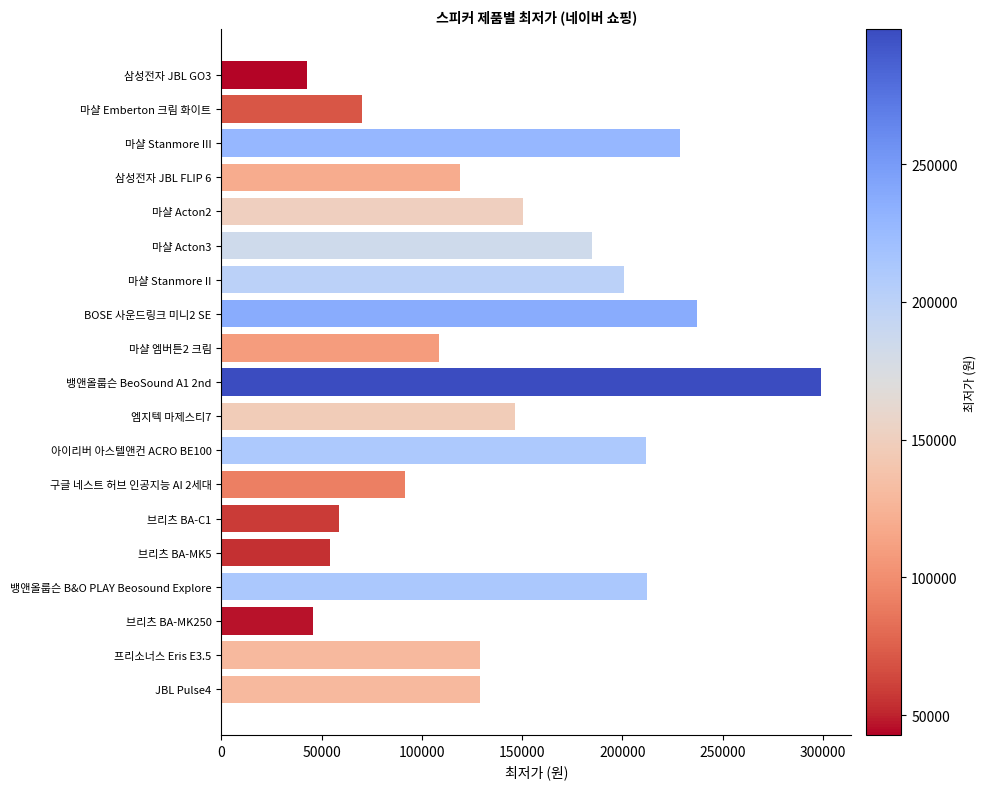

What is the difference between the second highest and minimum values?

194200